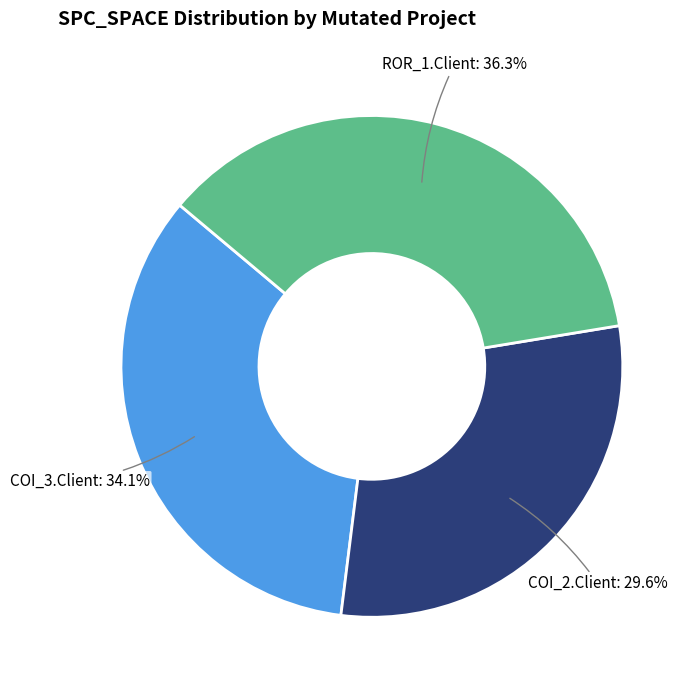

Which slice is the smallest?

COI_2.Client: 29.6%